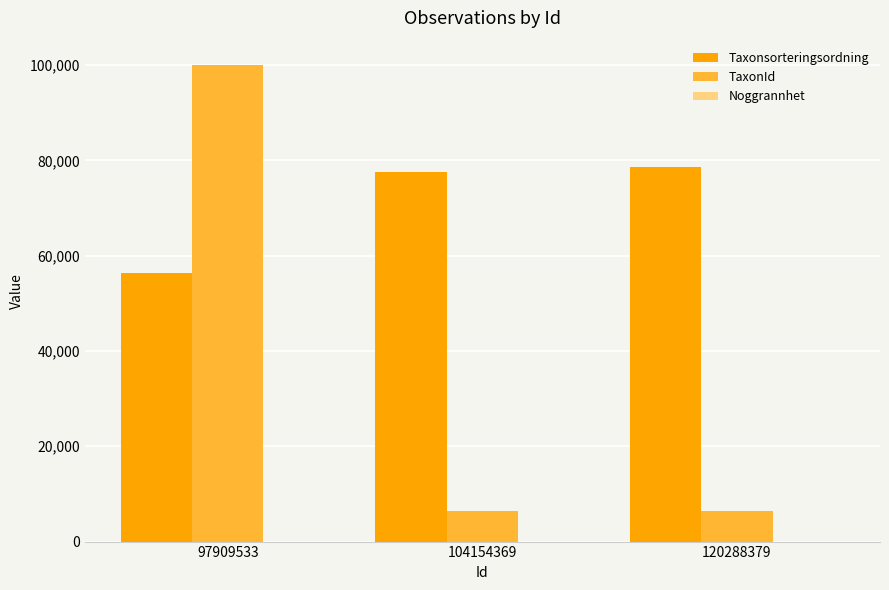

How many data points in TaxonId are above 6425?

1